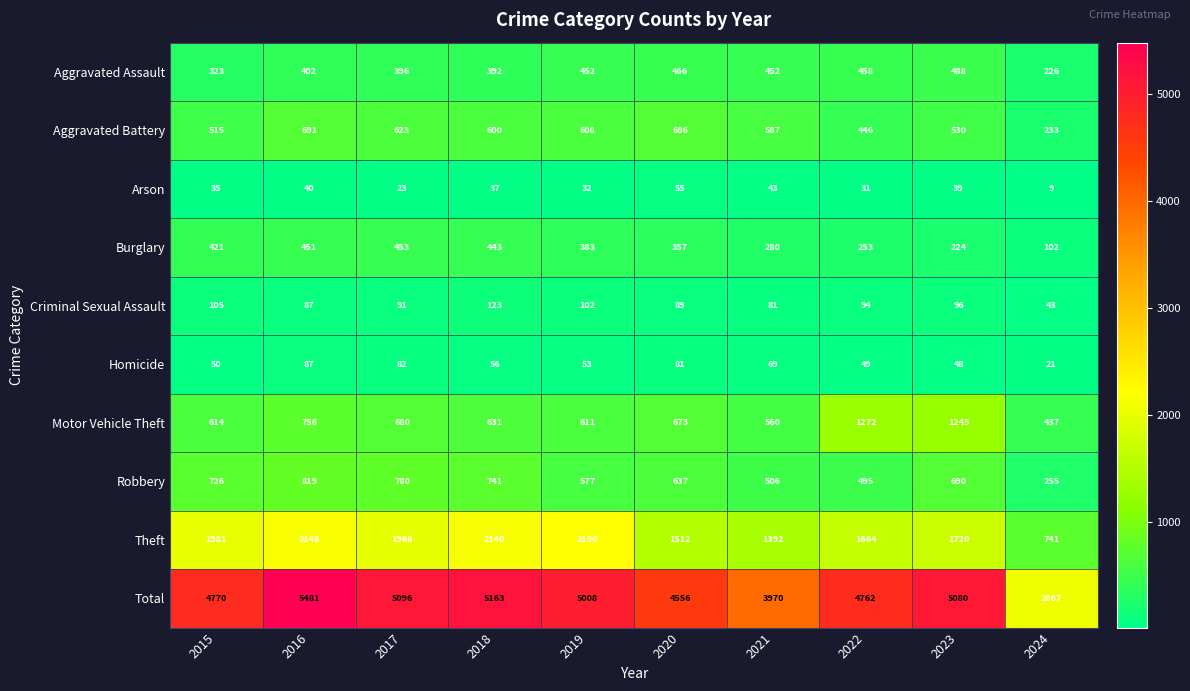

How many distinct data groups are displayed?

10